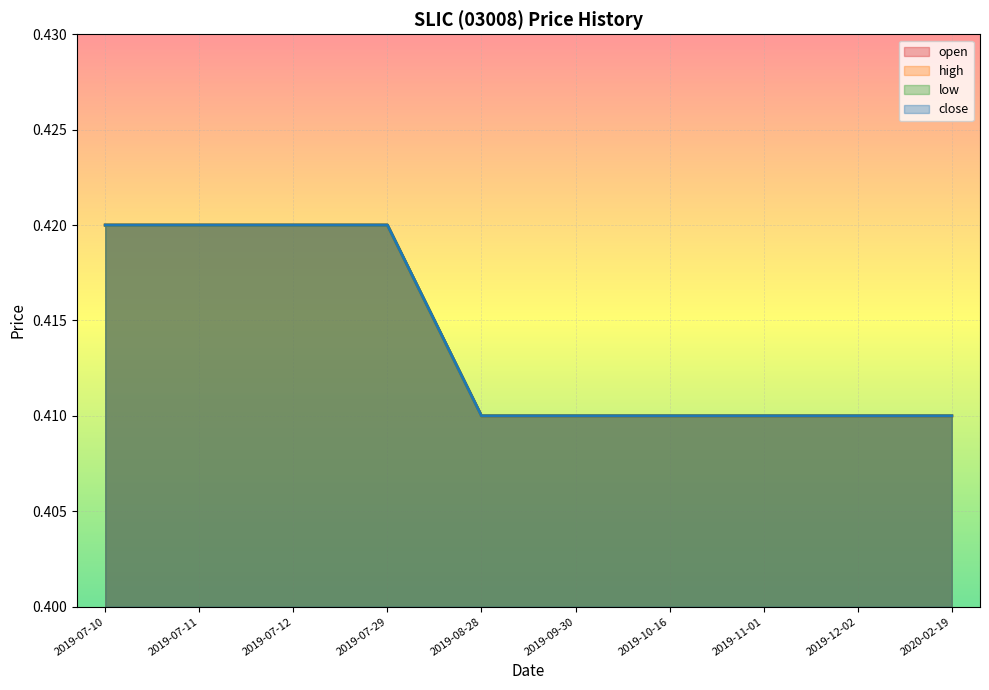

What are all the series names shown in the legend?

open, high, low, close